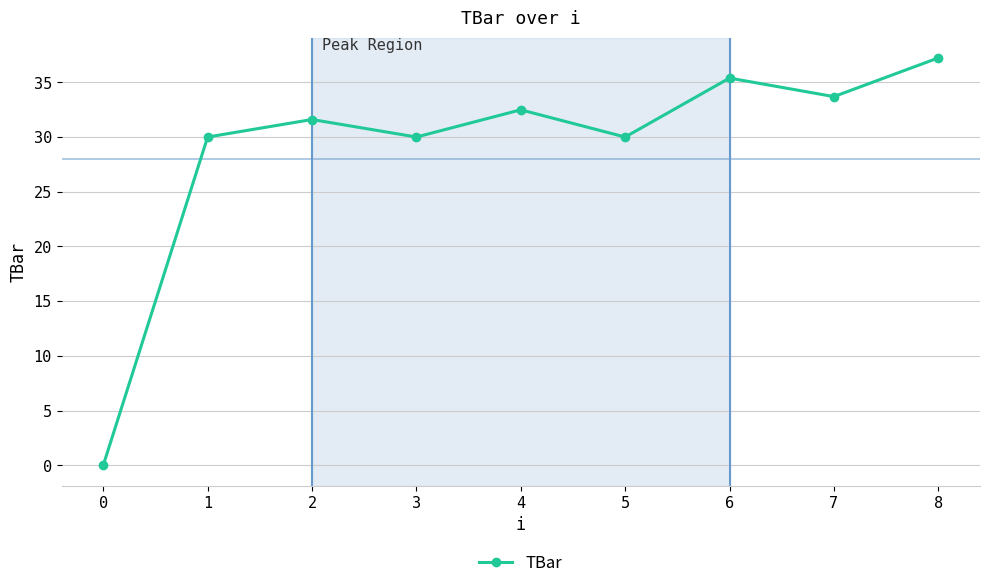

Read the value at 7.

33.7